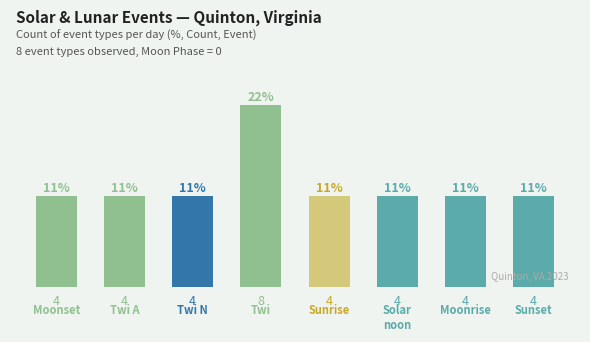

What is the greatest value displayed?

8